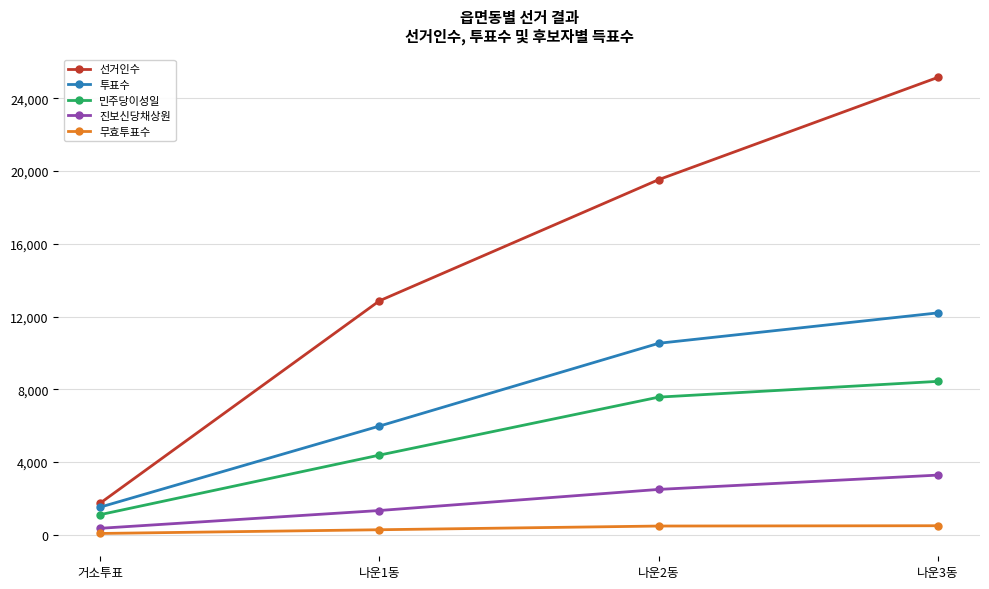

Between 나운1동 and 나운3동, which series saw the biggest shift?

선거인수